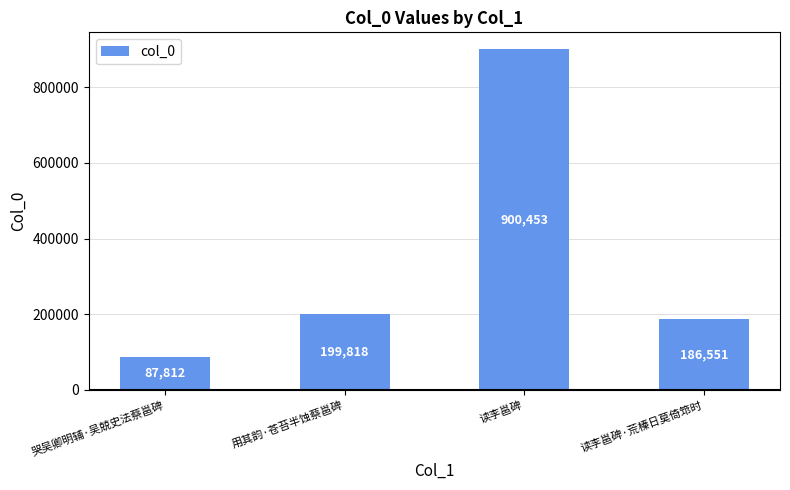

Does the chart contain stacked bars?

No